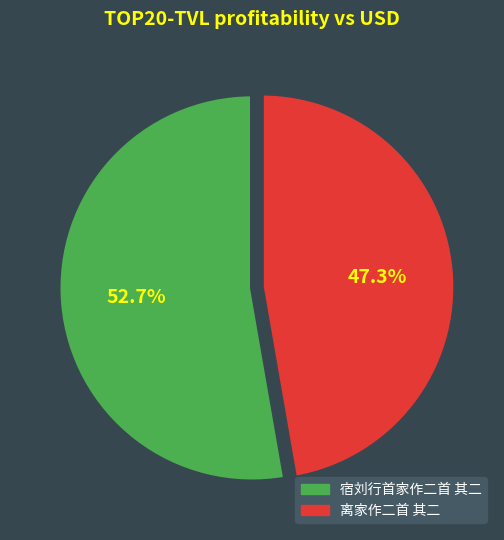

Does any single category account for the majority?

Yes